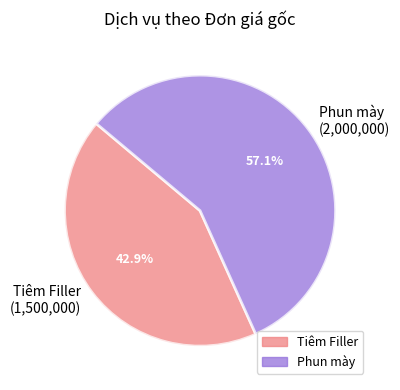

To the nearest percent, what is the difference between the largest and smallest slice percentages?

14%